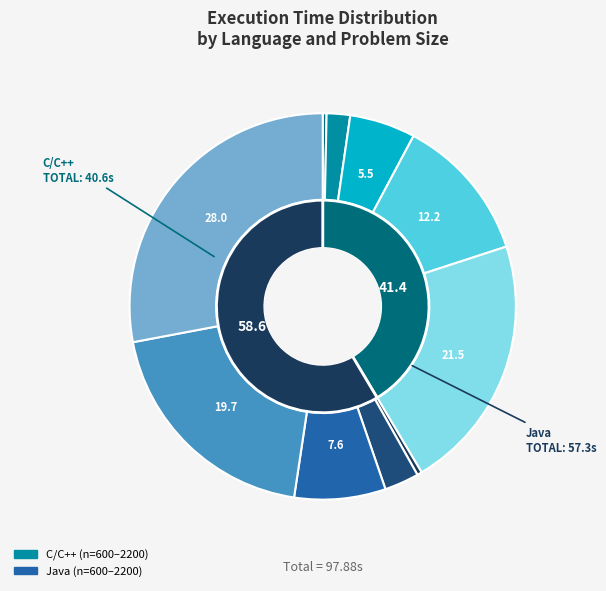

What percentage is NOT represented by Java (n=1800)?

80.3%